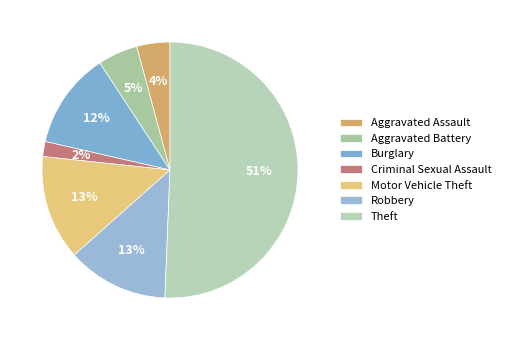

To the nearest percent, what percentage of the pie is Burglary?

12%